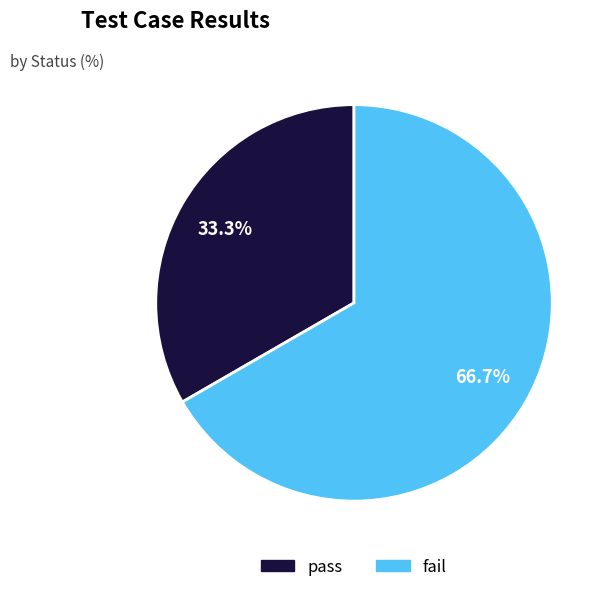

Is pass the majority of the pie?

No